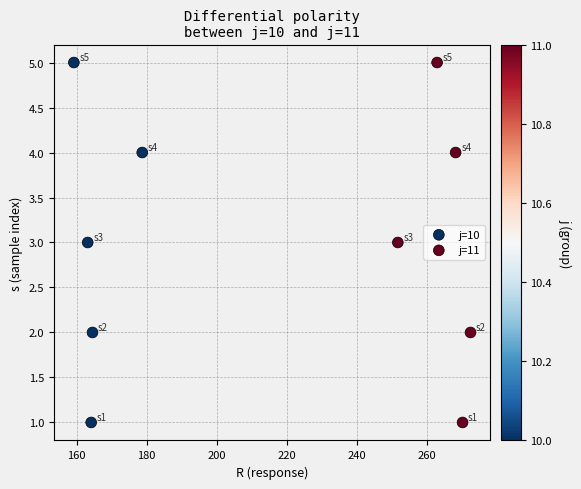

What are all the series names shown in the legend?

j=10, j=11